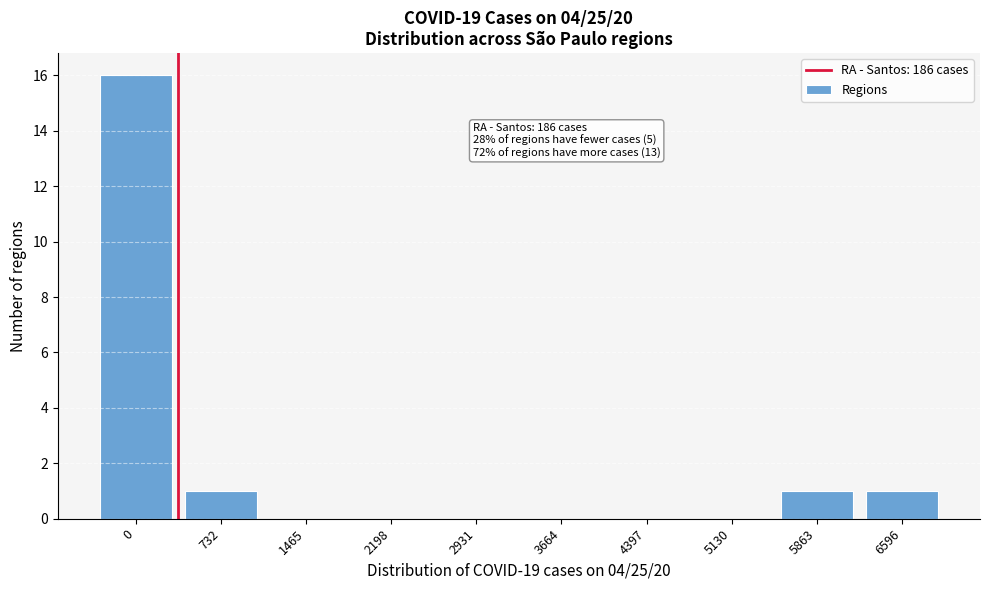

Reading left to right, extract all data points from this chart.

0=16	732=1	1465=0	2198=0	2931=0	3664=0	4397=0	5130=0	5863=1	6596=1